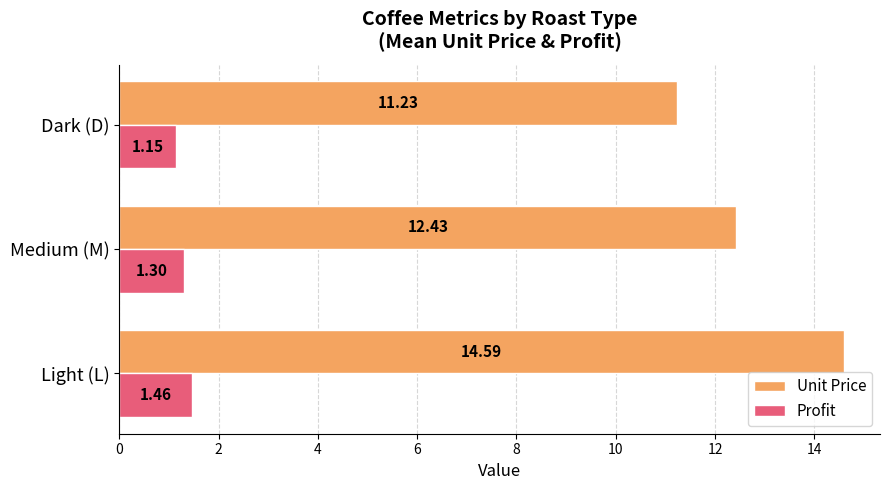

Count the number of data series in this chart.

2